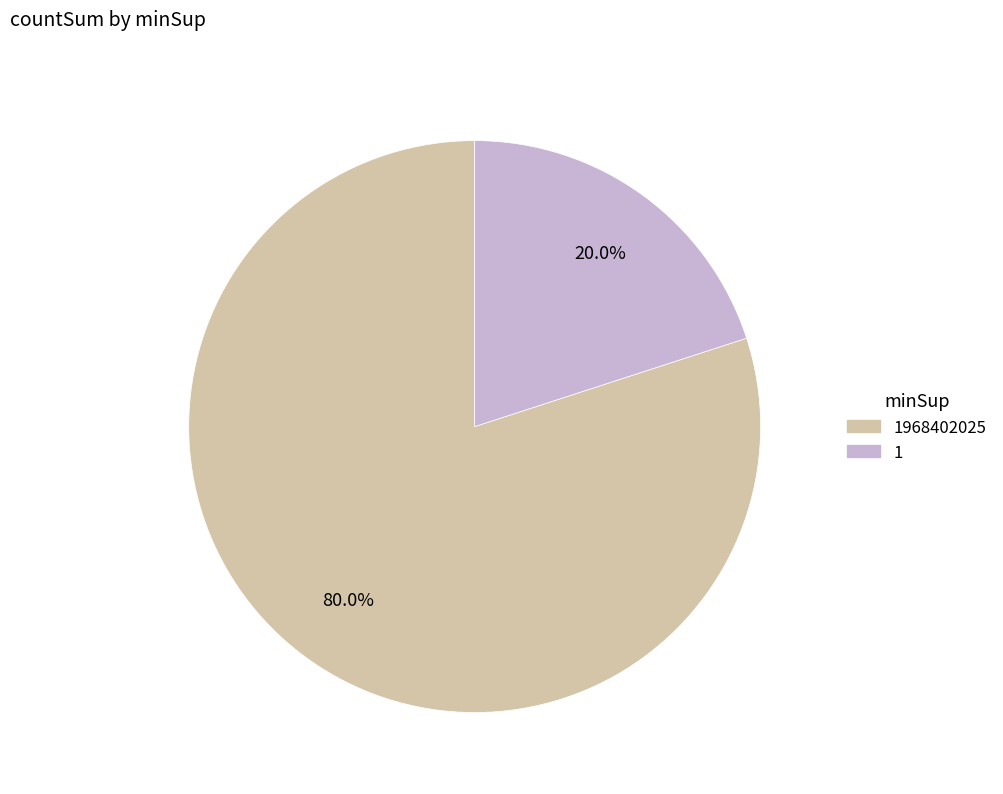

How many segments does this pie chart have?

2